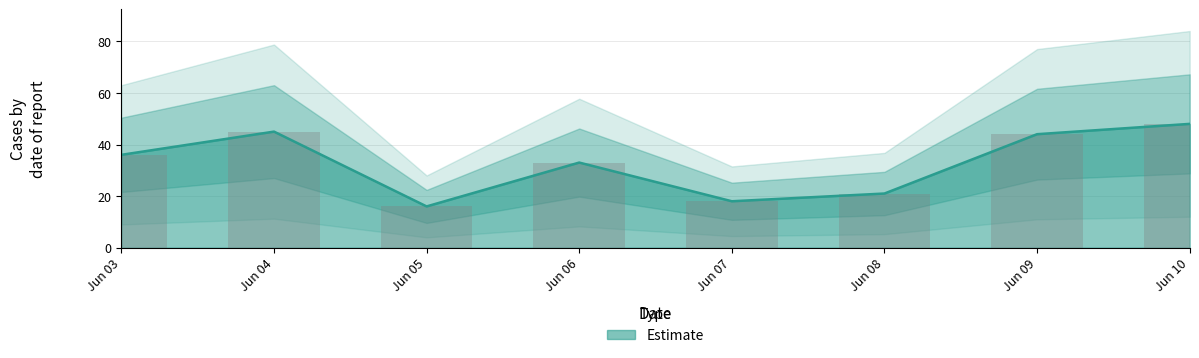

The value at Jun 05 is 10. True or false?

False